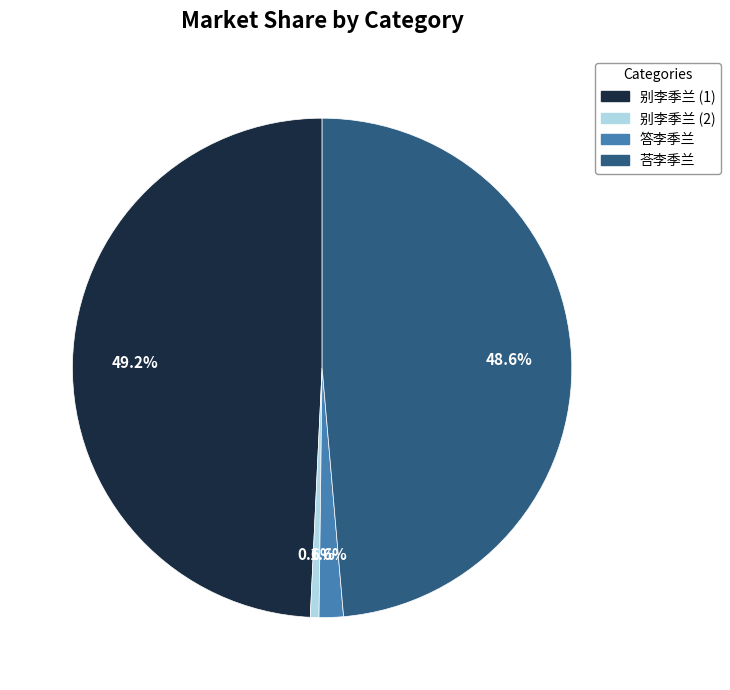

How many segments does this pie chart have?

4